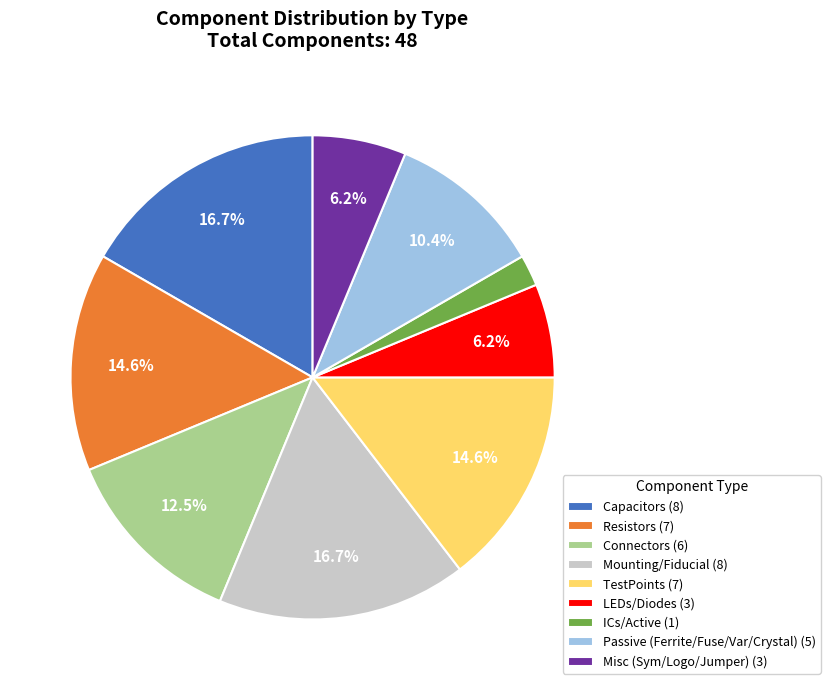

What is the total percentage of Passive (Ferrite/Fuse/Var/Crystal) (5) and Mounting/Fiducial (8)?

27.1%